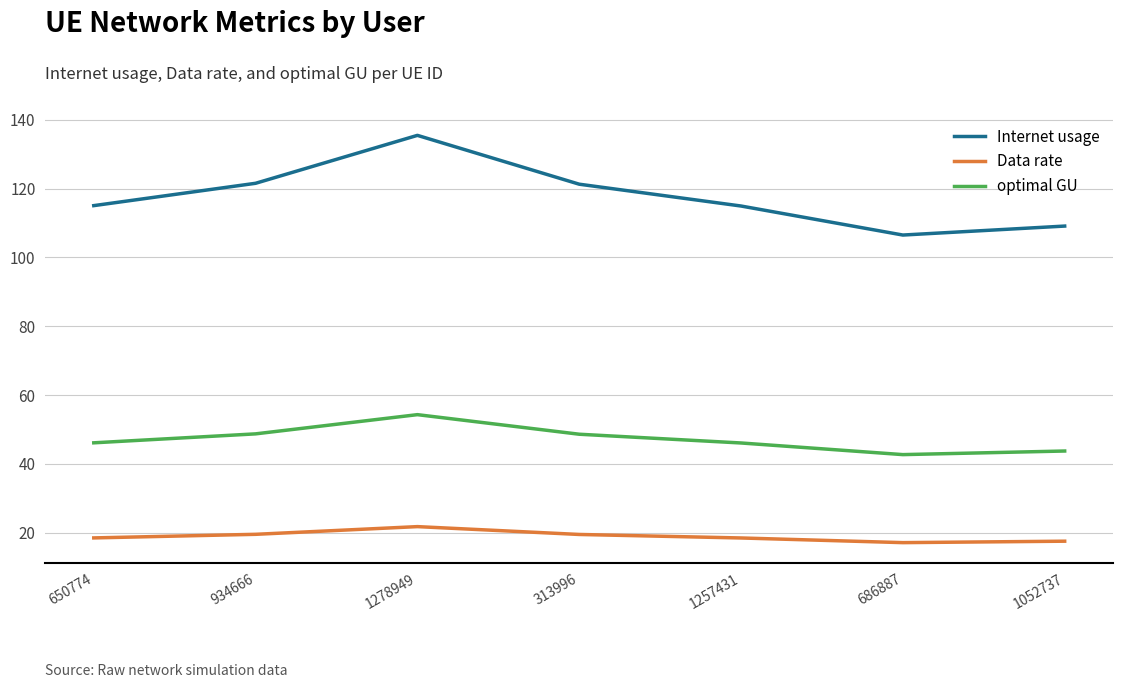

What is the spread (max minus min) of values at 1257431?

96.5